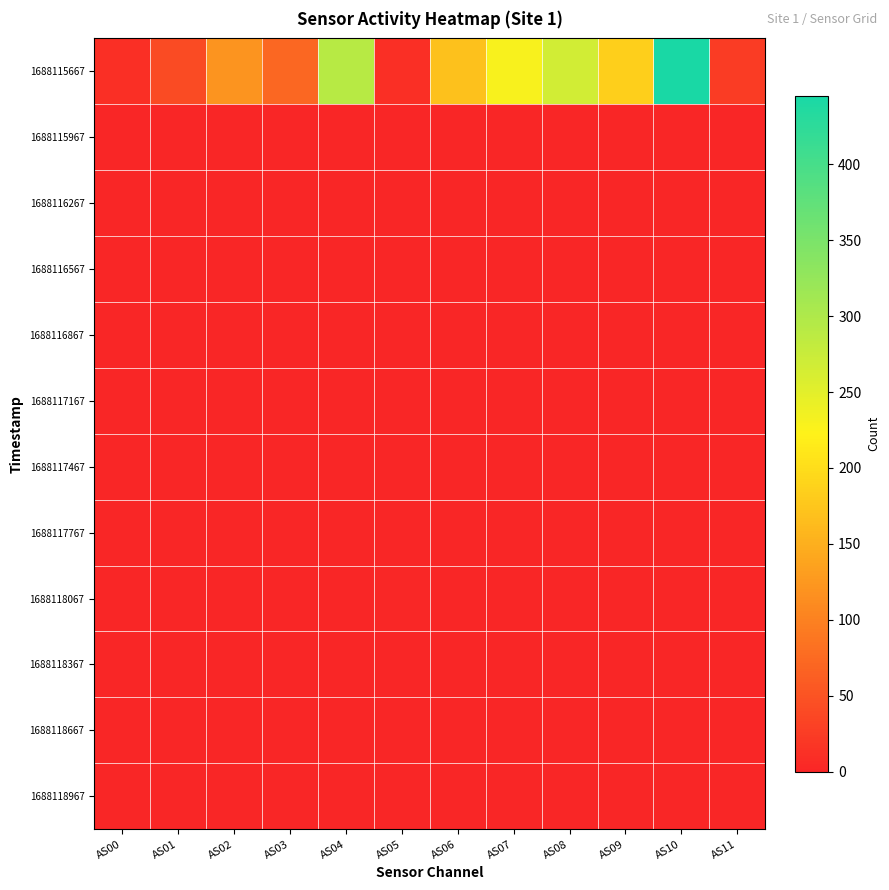

Which series has the largest total across all categories?

1688115667